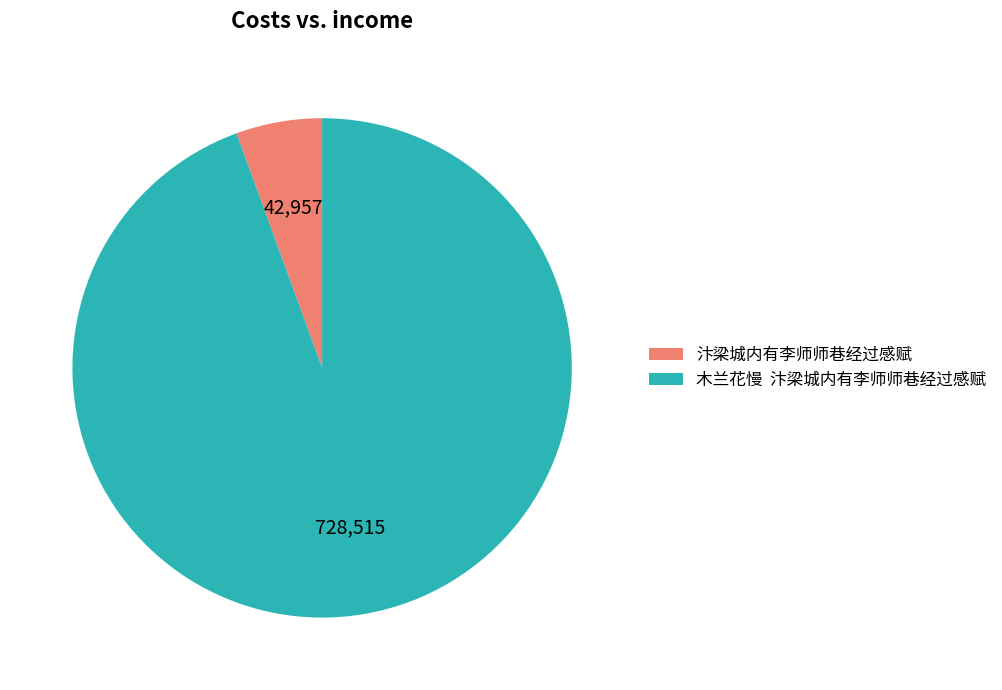

Which has a higher value, 木兰花慢 汴梁城内有李师师巷经过感赋 or 汴梁城内有李师师巷经过感赋?

木兰花慢 汴梁城内有李师师巷经过感赋